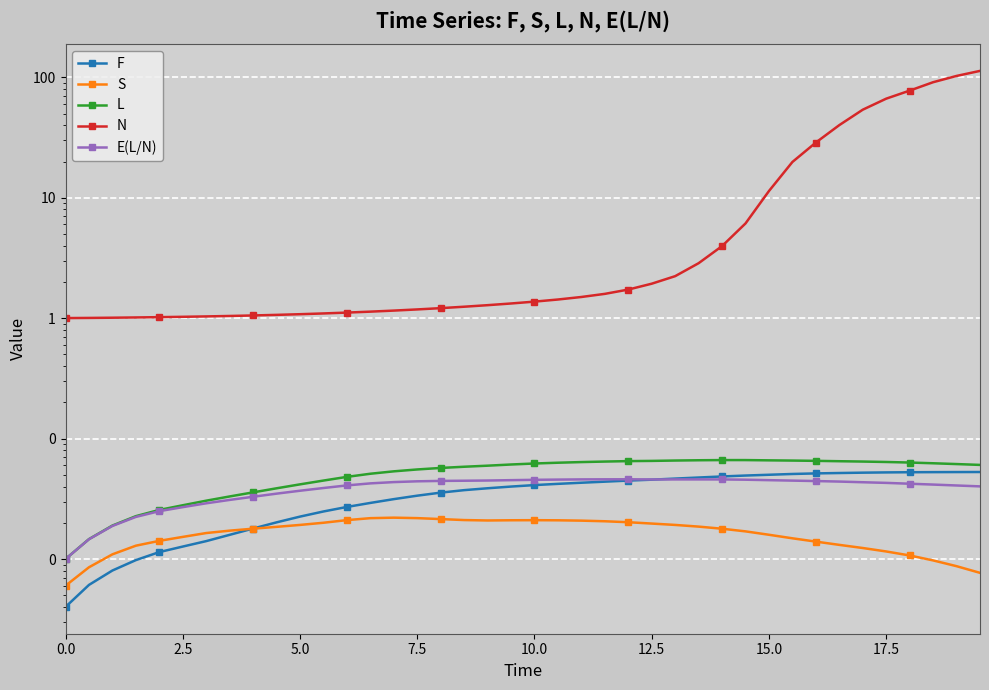

True or false: F and N cross at least once.

False